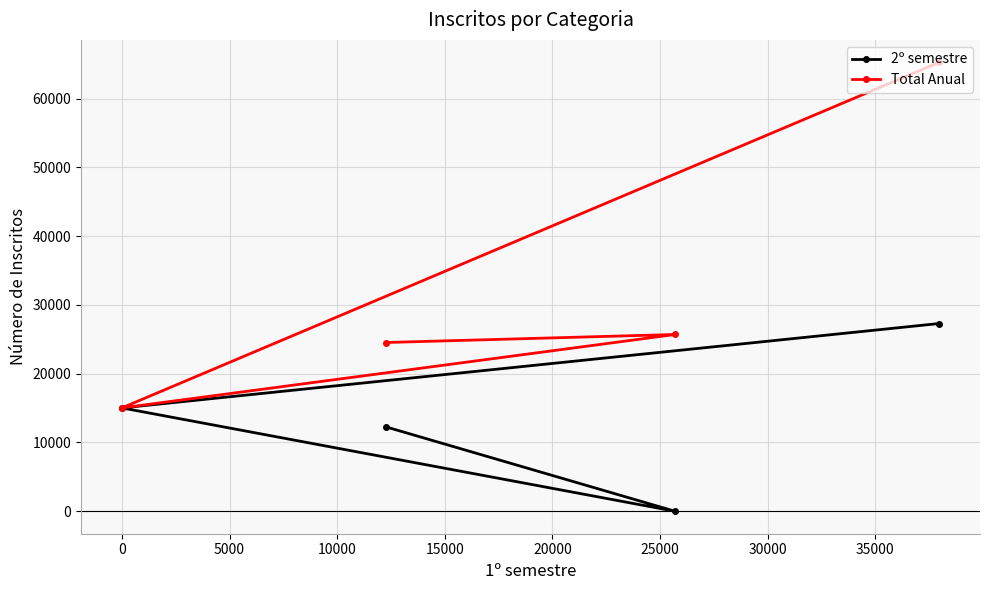

How many lines are shown in the chart?

2